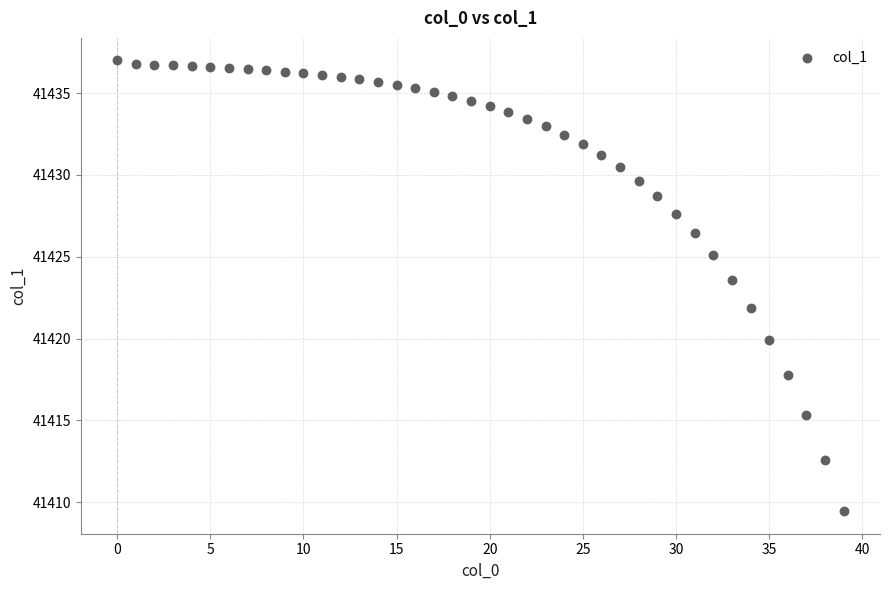

What Y value in the scatter plot is closest to 41423?

41423.6